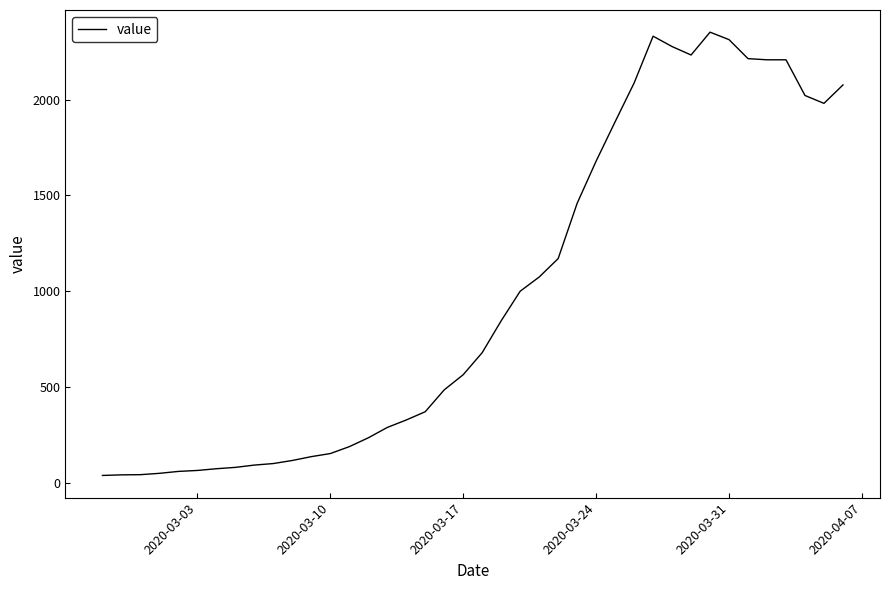

What is the difference between the maximum and minimum values?

2310